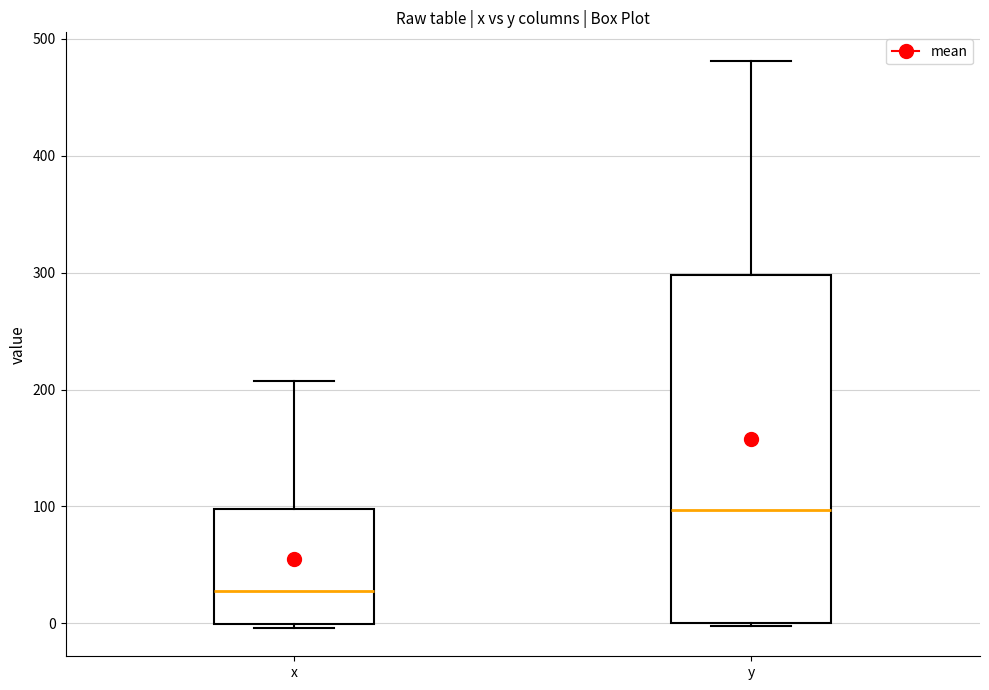

Reading left to right, transcribe this box plot: for each box, give where its median line is, the range the box spans, and where its two whiskers end, as read against the y-axis. The values are not printed on the chart, so give them approximately, as read against the axis.

x: median 30, box 0 to 100, whiskers 0 (just below the box's lower edge) to 210
y: median 100, box 0 to 300, whiskers 0 to 480